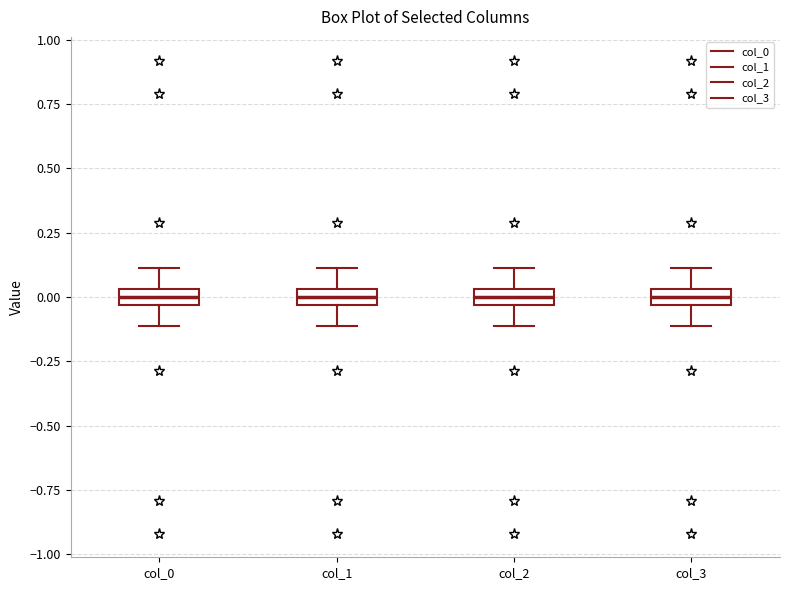

Where is the lower edge of the box for col_3 on the y-axis? The values are not printed on the chart, so give them approximately, as read against the axis.

-0.05